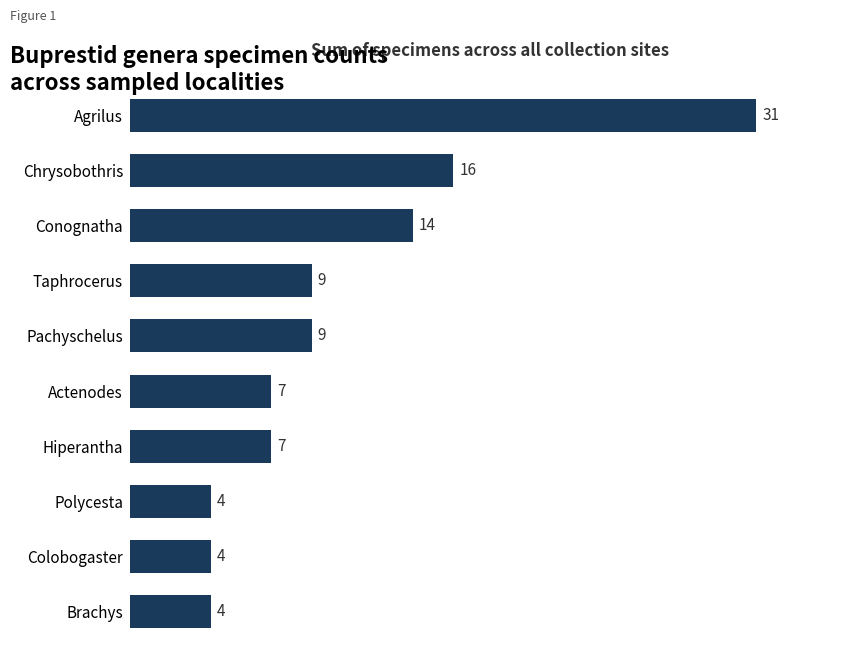

What is the difference between the values at Actenodes and Brachys?

3